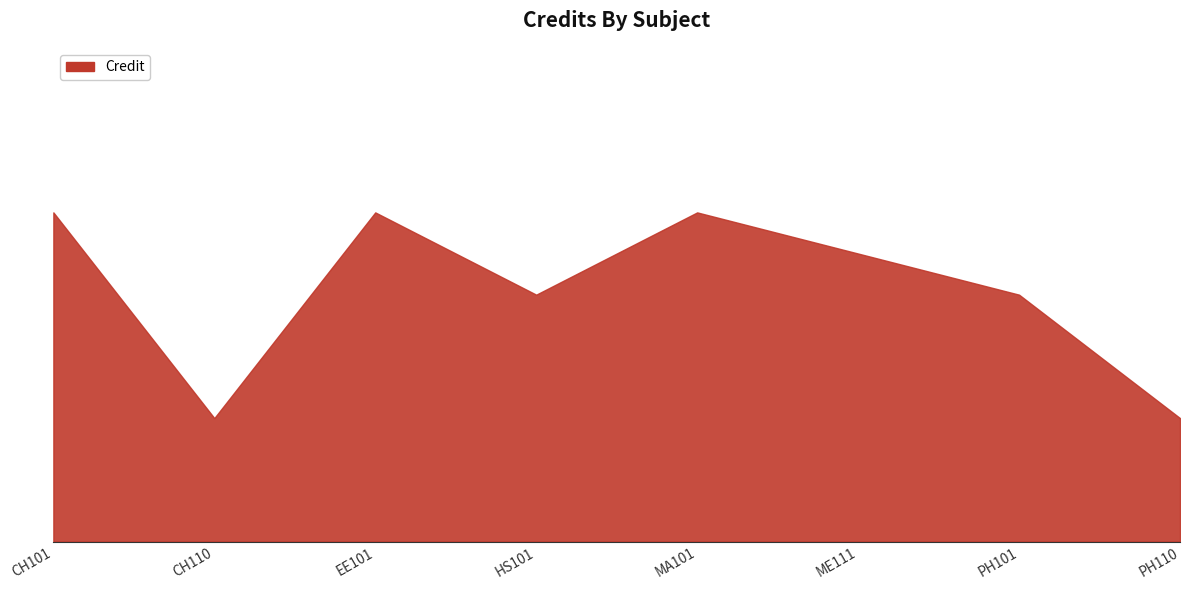

Which category has the lowest value across all series?

CH110